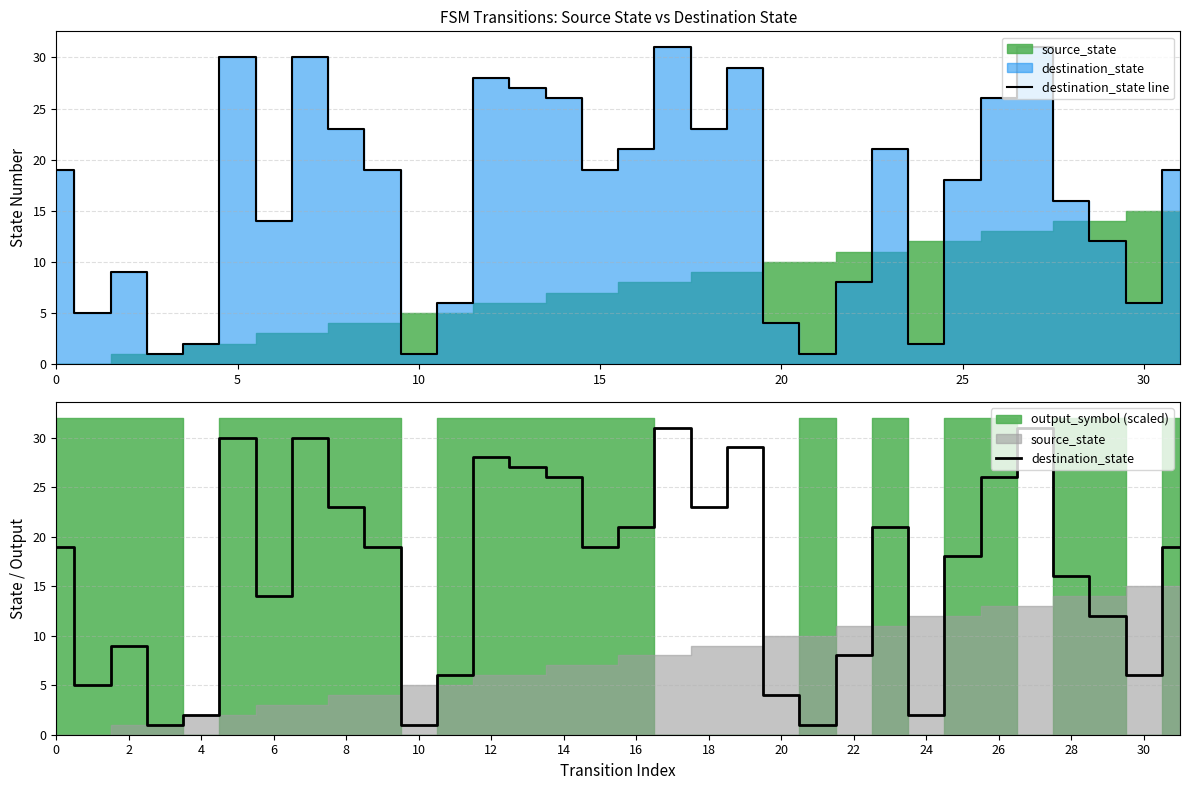

At which label does destination_state line reach its peak?

17